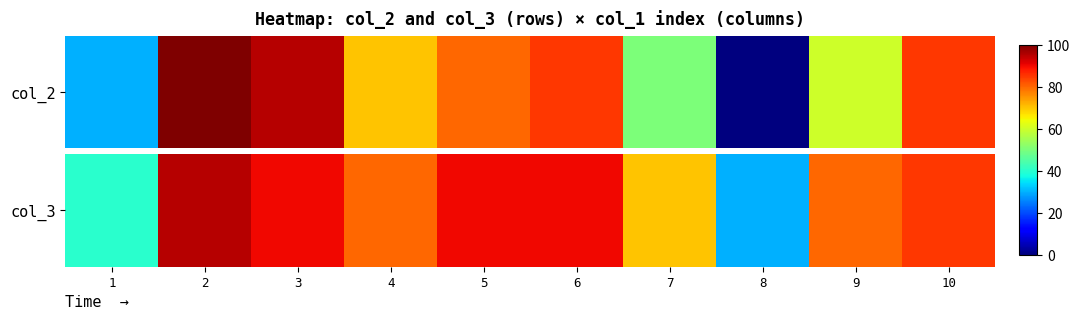

Count the number of data series in this chart.

1